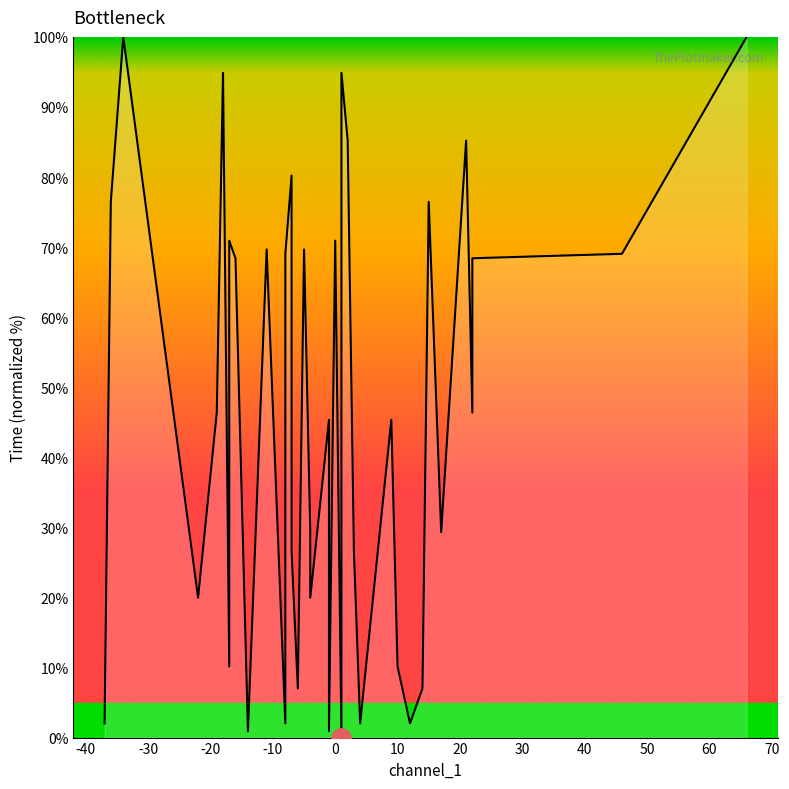

How many series are shown in this chart?

1